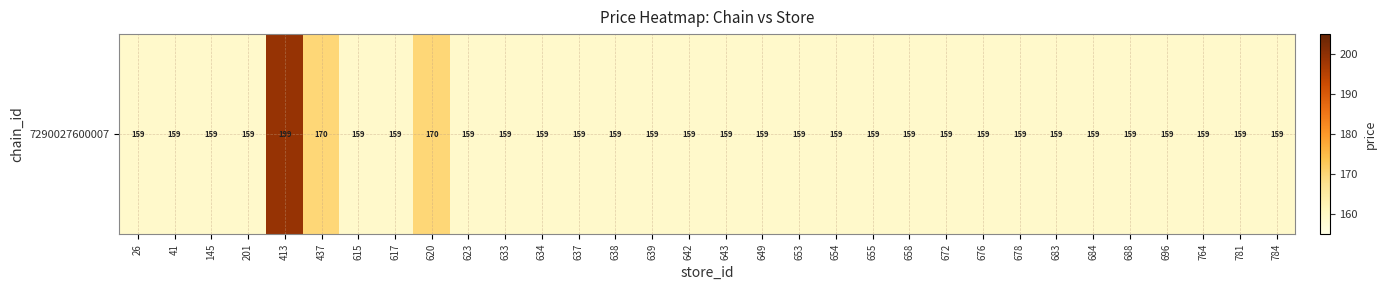

True or false: the data shows 159 at 781.

True